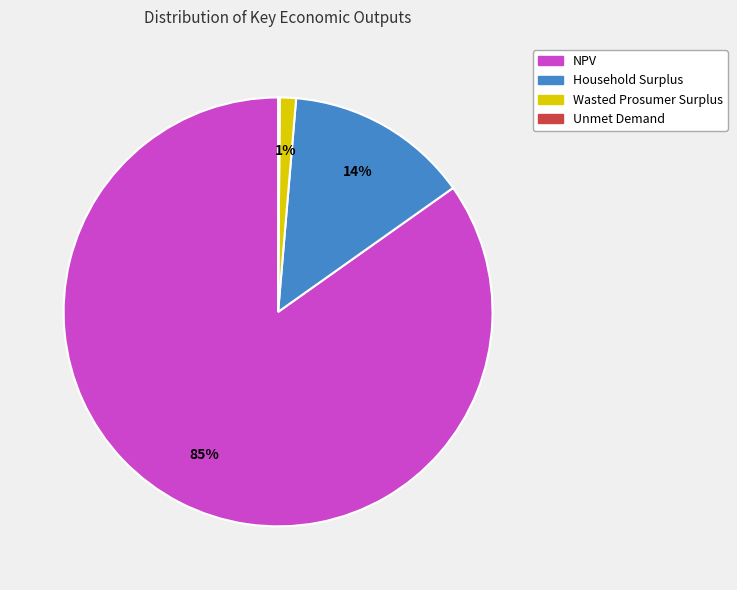

Is there a majority slice in this chart?

Yes